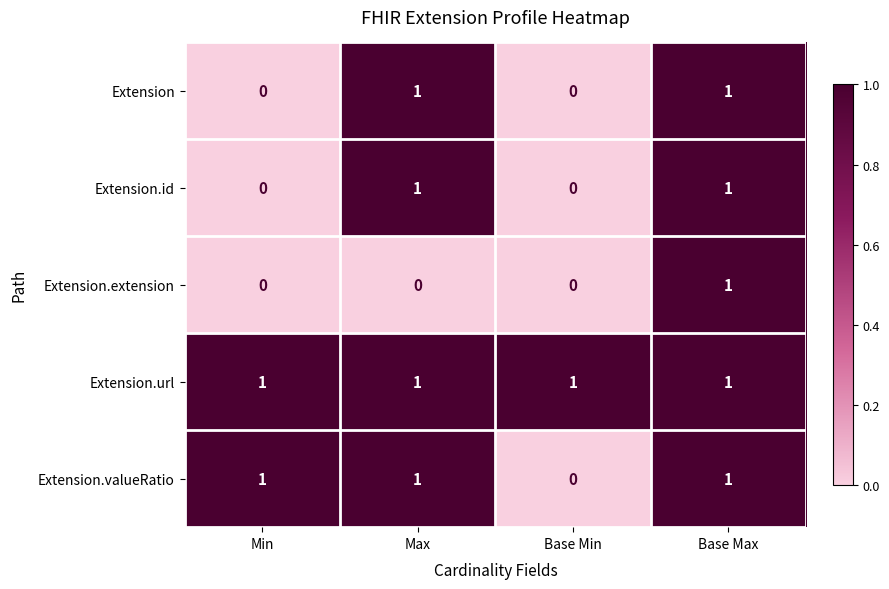

How many Extension values are between 0 and 1?

4